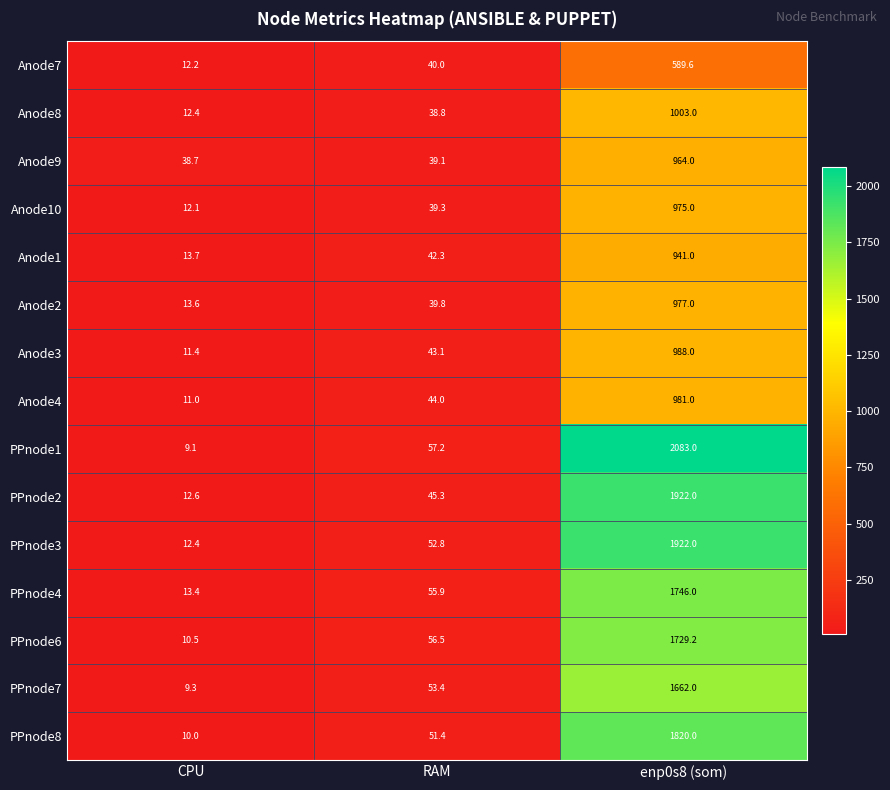

What is the difference between the maximum and second lowest values in the Anode4 series?

937.0